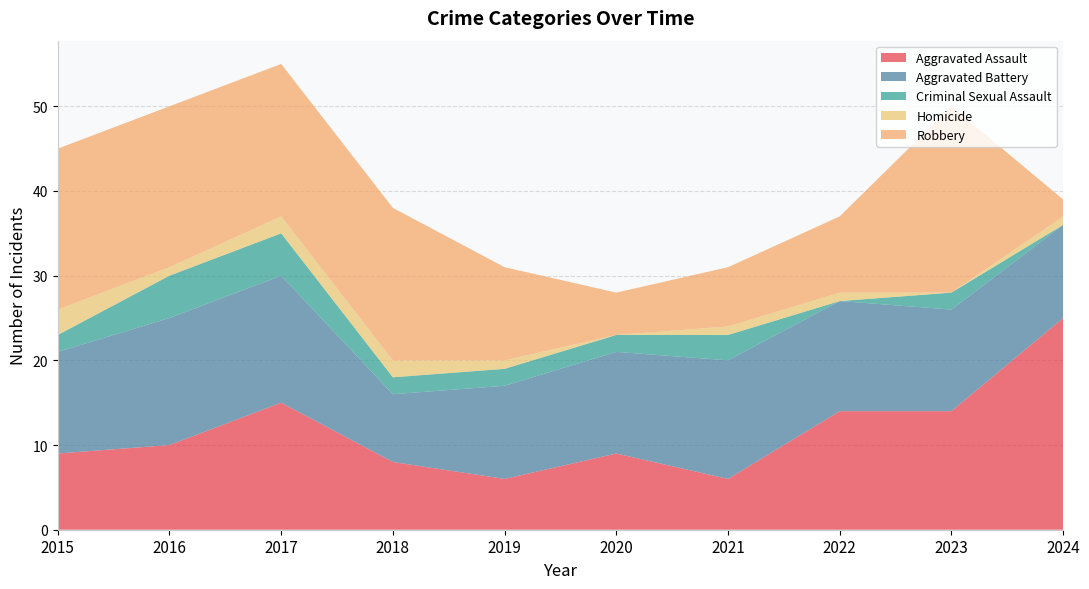

Reading left to right, what are all the values shown in this chart?

Aggravated Assault: 2015=9	2016=10	2017=15	2018=8	2019=6	2020=9	2021=6	2022=14	2023=14	2024=25
Aggravated Battery: 2015=12	2016=15	2017=15	2018=8	2019=11	2020=12	2021=14	2022=13	2023=12	2024=11
Criminal Sexual Assault: 2015=2	2016=5	2017=5	2018=2	2019=2	2020=2	2021=3	2022=0	2023=2	2024=0
Homicide: 2015=3	2016=1	2017=2	2018=2	2019=1	2020=0	2021=1	2022=1	2023=0	2024=1
Robbery: 2015=19	2016=19	2017=18	2018=18	2019=11	2020=5	2021=7	2022=9	2023=22	2024=2